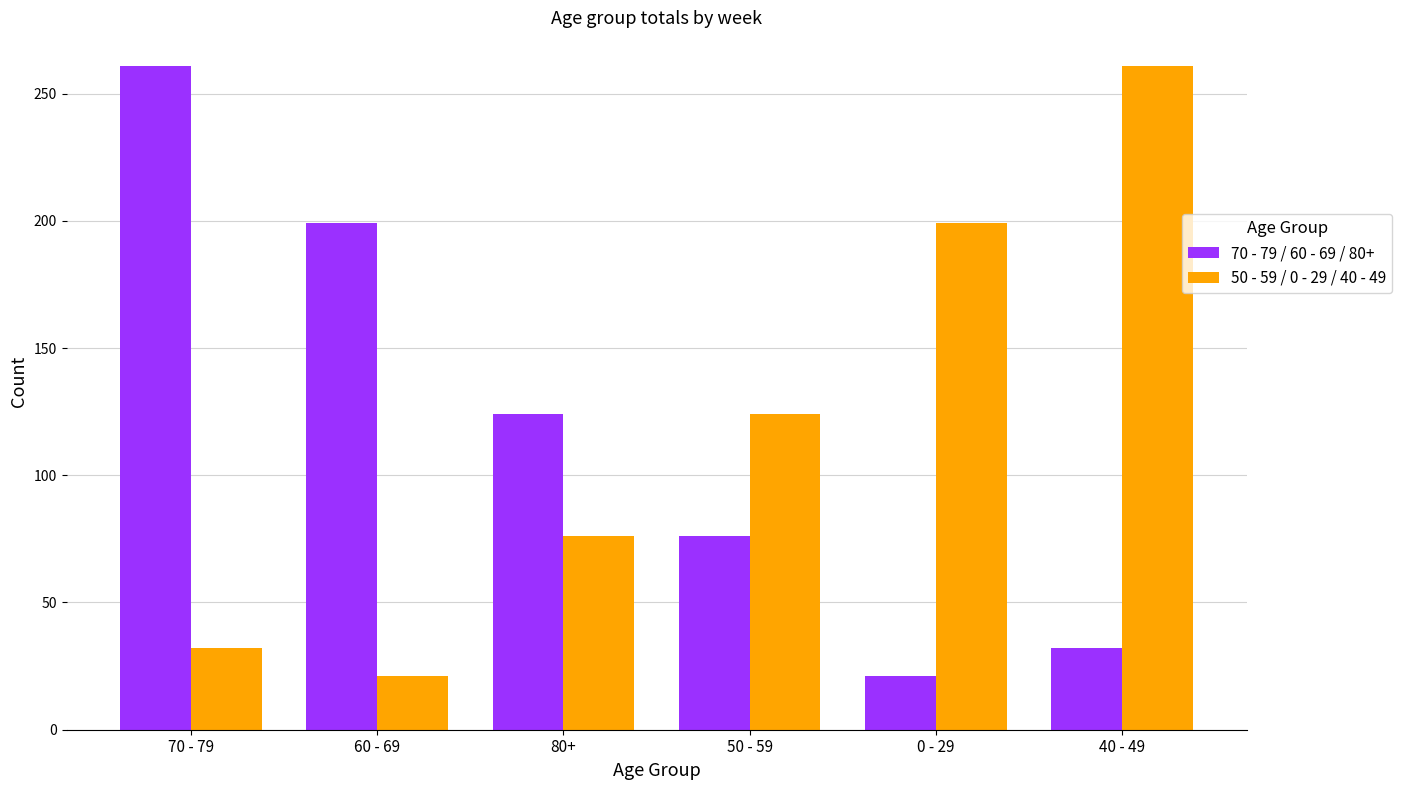

What value does the 70 - 79 / 60 - 69 / 80+ series have at 0 - 29, to the nearest 10?

20